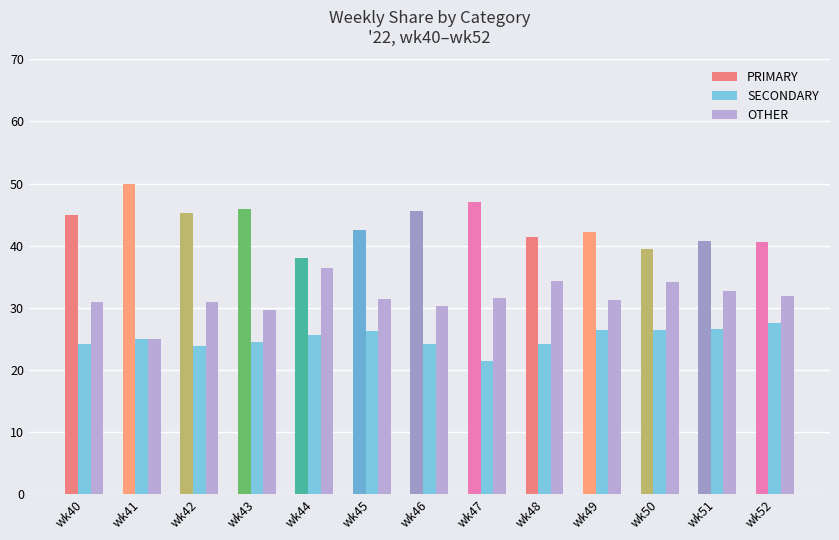

List the series in order of their peak value, lowest first.

SECONDARY, OTHER, PRIMARY